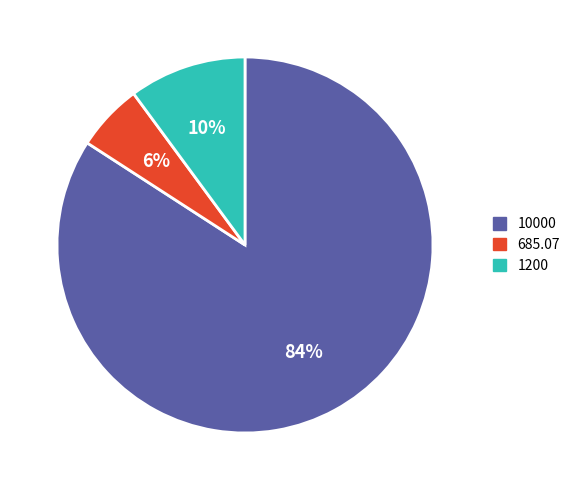

Does 1200 account for over 50% of the chart?

No